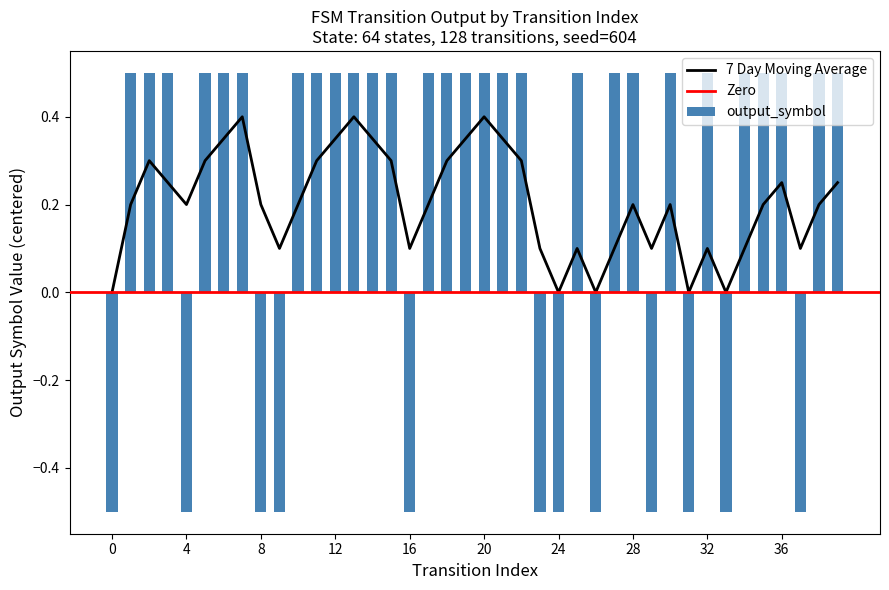

Which series has the widest spread of values?

output_symbol